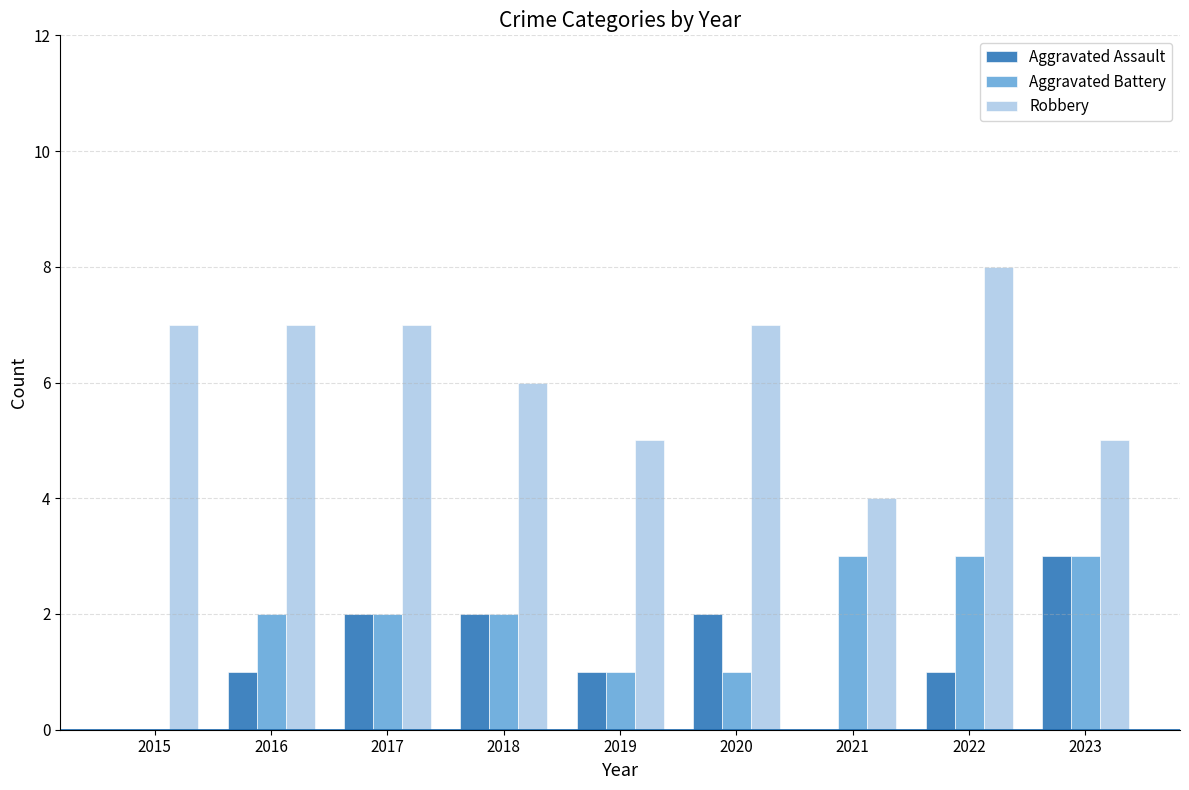

How many groups of bars are there?

9